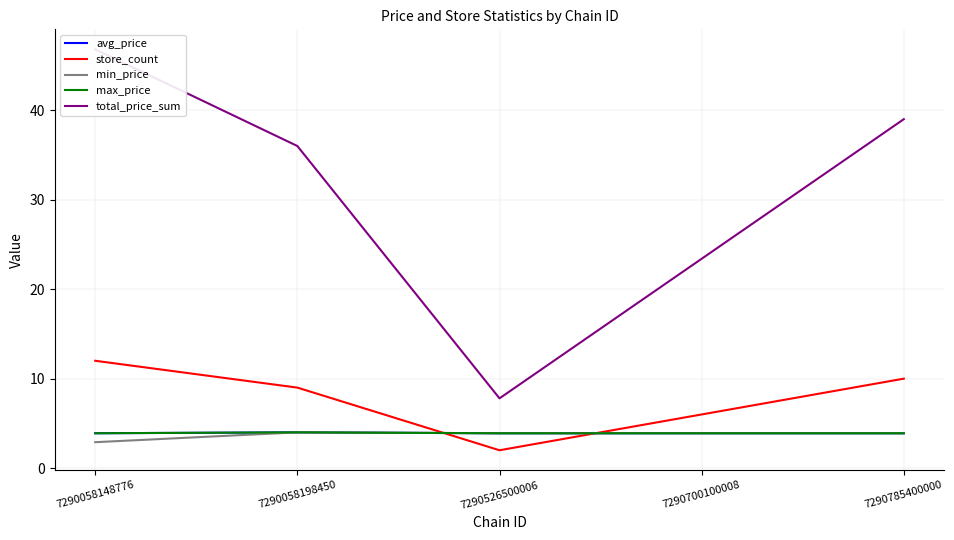

At which label is total_price_sum closest to 27?

7290700100008